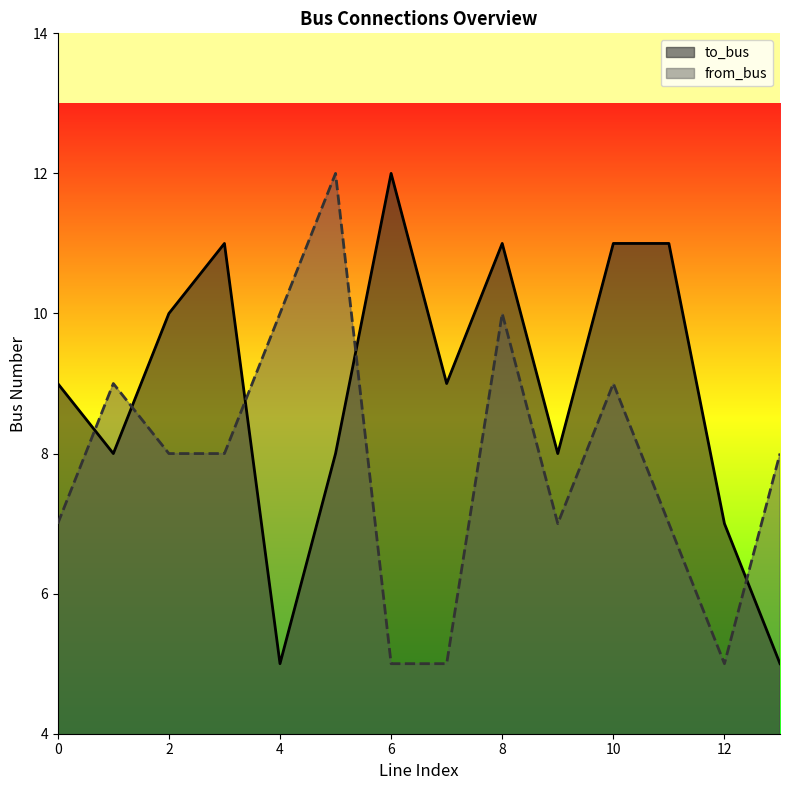

Reading left to right, what are all the values shown in this chart?

to_bus: 9	8	10	11	5	8	12	9	11	8	11	11	7	5
from_bus: 7	9	8	8	10	12	5	5	10	7	9	7	5	8